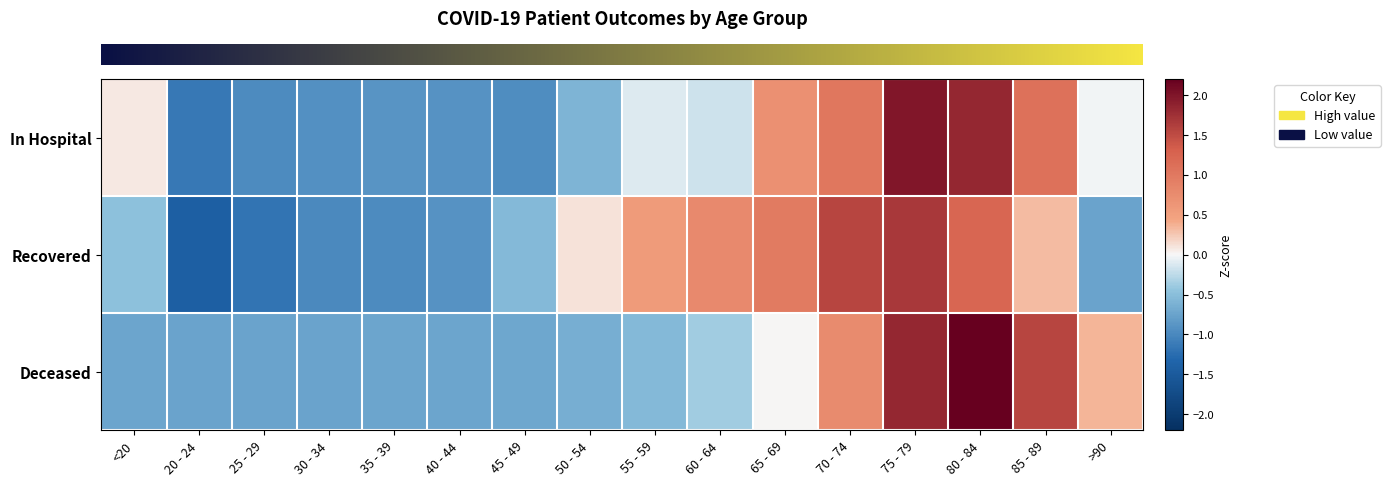

Reading left to right, list all the values displayed in this chart.

row_0: 0.1	-1.1	-1.0	-0.9	-0.9	-0.9	-0.9	-0.6	-0.1	-0.2	0.7	1.0	2.0	1.8	1.1	-0.0
row_1: -0.5	-1.4	-1.2	-1.0	-1.0	-0.9	-0.5	0.1	0.6	0.8	1.0	1.6	1.7	1.2	0.3	-0.7
row_2: -0.7	-0.8	-0.8	-0.7	-0.7	-0.7	-0.7	-0.6	-0.5	-0.4	0.0	0.8	1.8	2.2	1.6	0.4